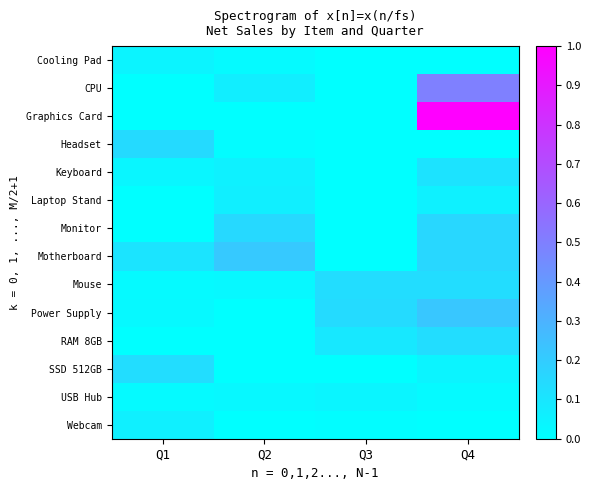

List the series in order of their peak value, highest first.

Graphics Card, CPU, Power Supply, Motherboard, Monitor, Headset, Mouse, RAM 8GB, SSD 512GB, Keyboard, Laptop Stand, Webcam, Cooling Pad, USB Hub